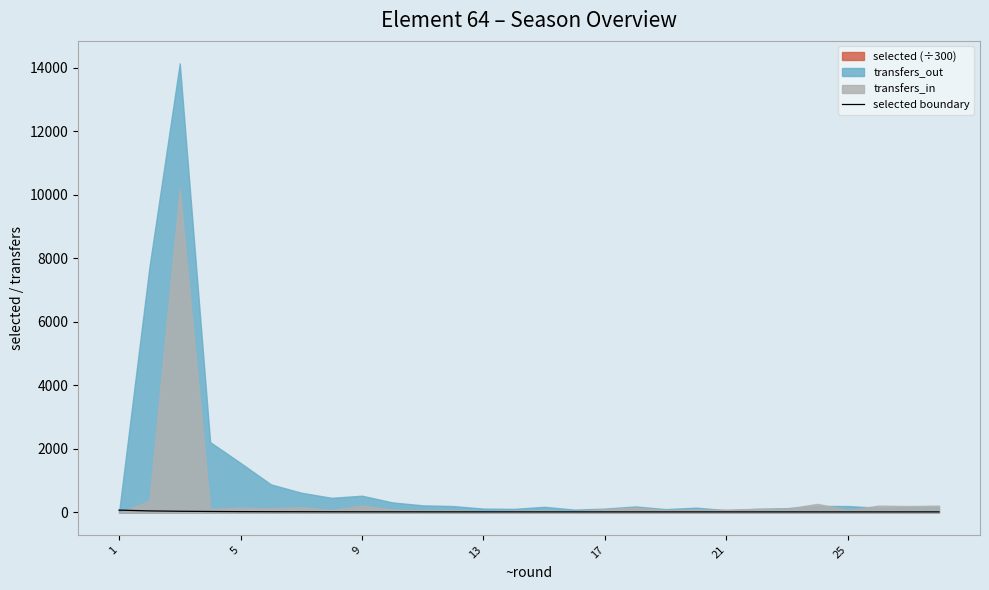

Does the chart display data point markers on the line(s)?

No